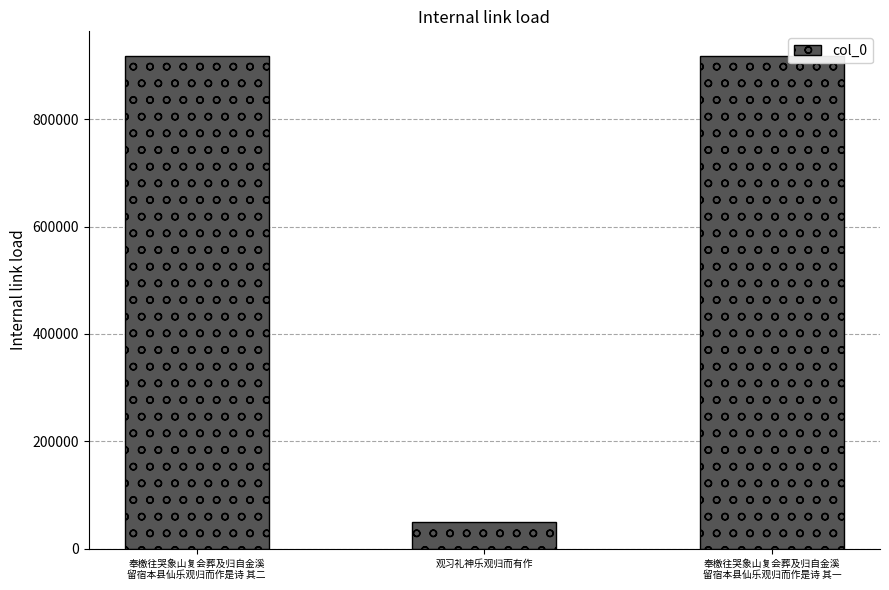

Is it true that the value at 奉檄往哭象山复会葬及归自金溪
留宿本县仙乐观归而作是诗 其一 is 917759?

True